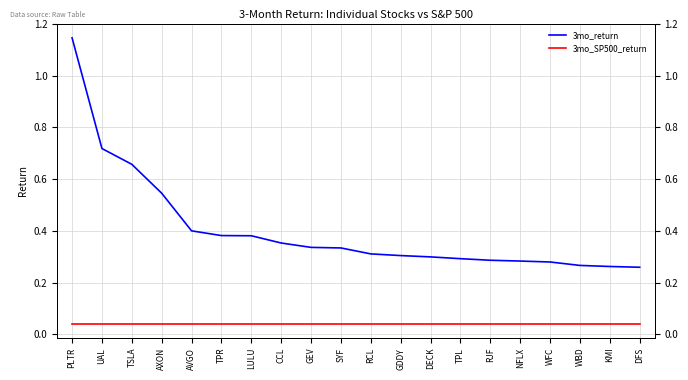

True or false: 3mo_return has more than 1 points higher than both neighbors.

False